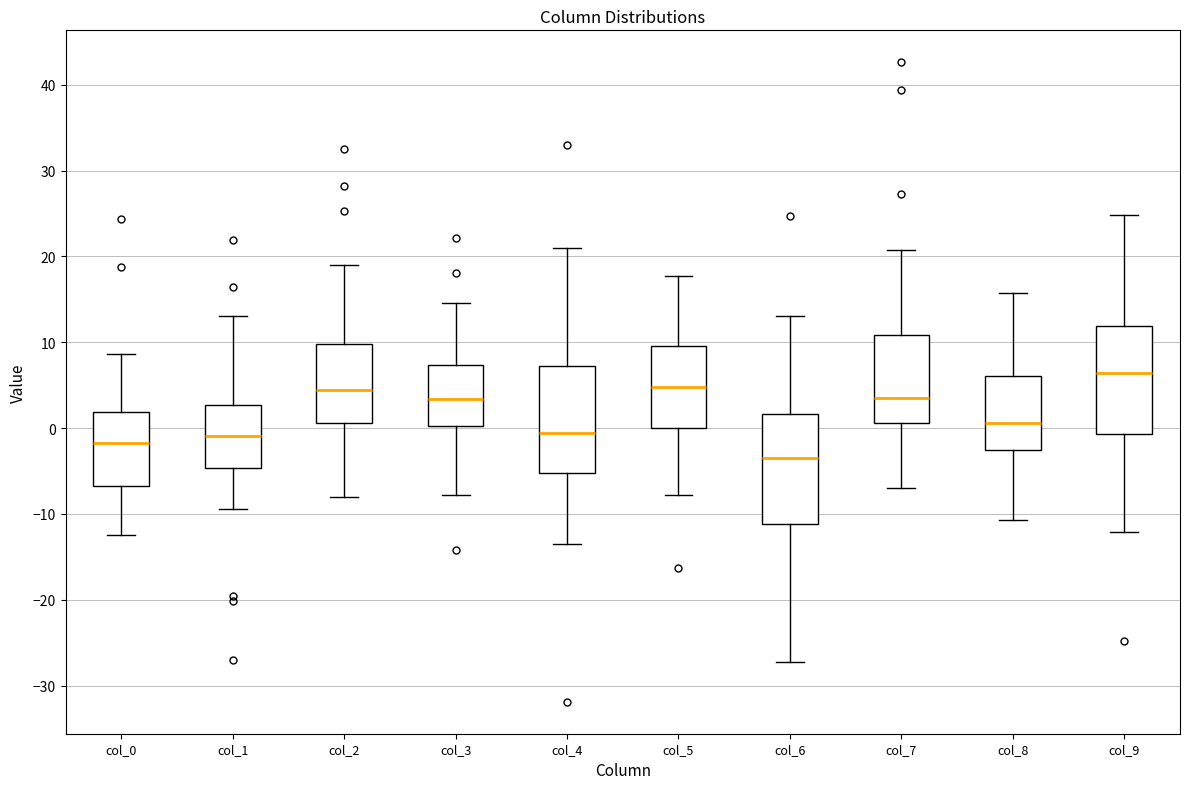

Where is the lower edge of the box for col_3 on the y-axis? The values are not printed on the chart, so give them approximately, as read against the axis.

0